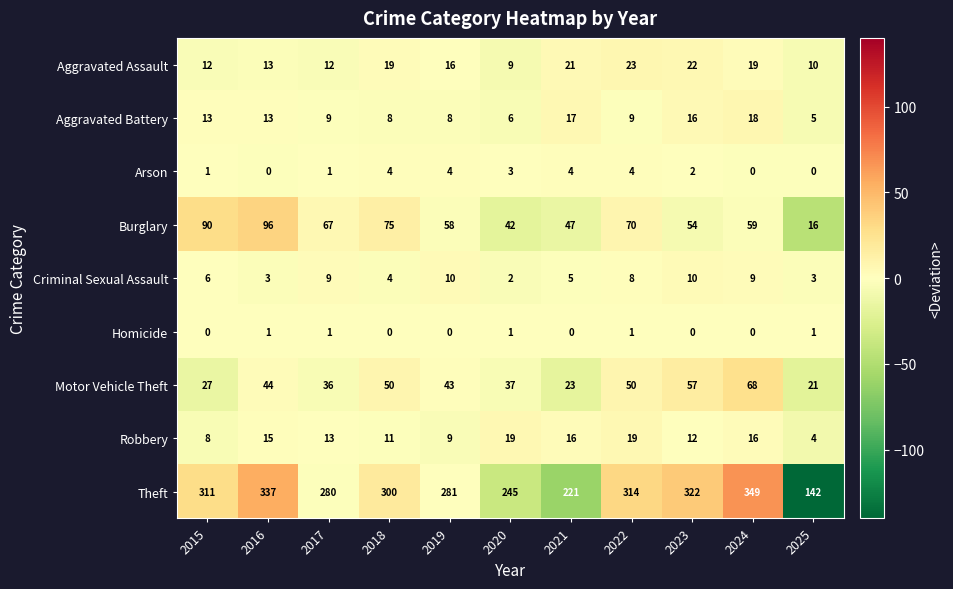

What is the difference between the Robbery values at 2017 and 2021?

3